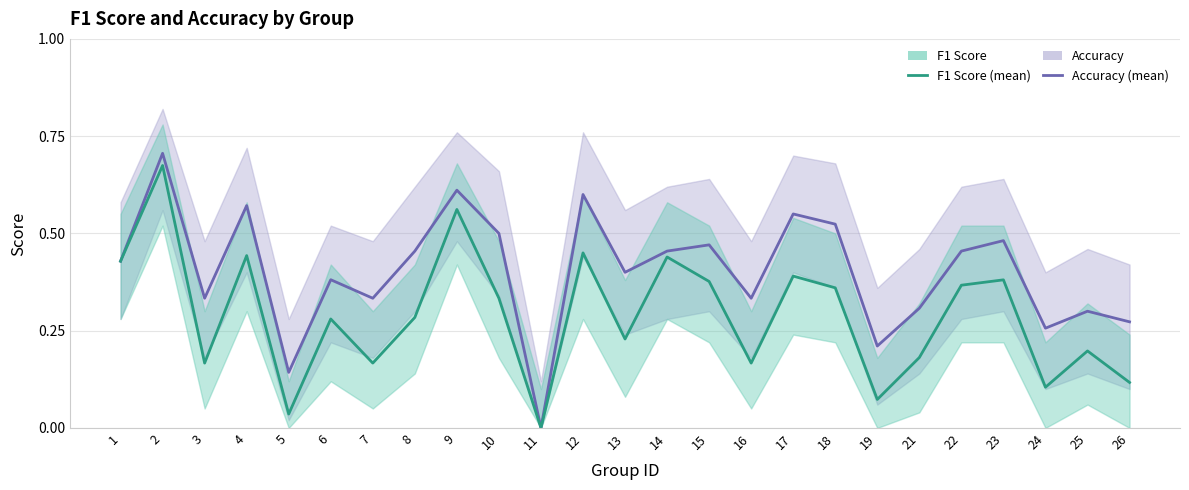

Count the accuracy values in the range 0 to 1.

25